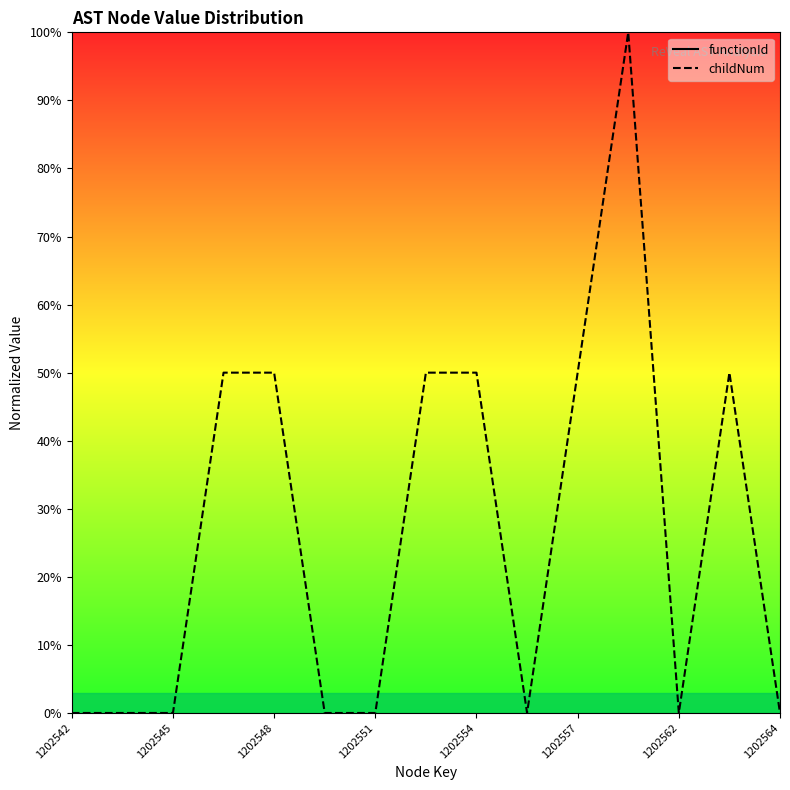

What is the maximum value shown in the chart?

100.0